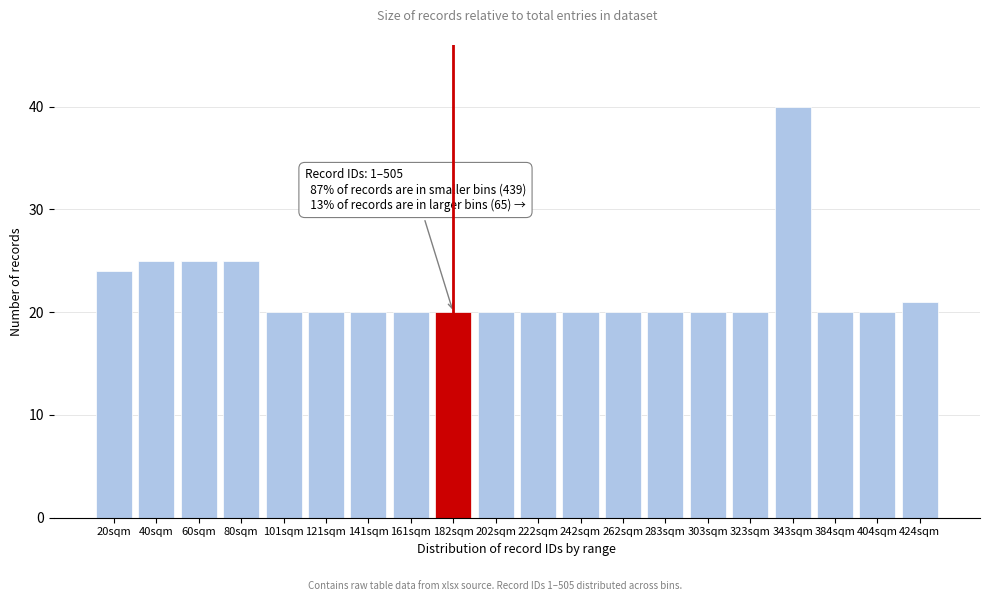

Reading left to right, extract all data points from this chart.

24	25	25	25	20	20	20	20	20	20	20	20	20	20	20	20	40	20	20	21